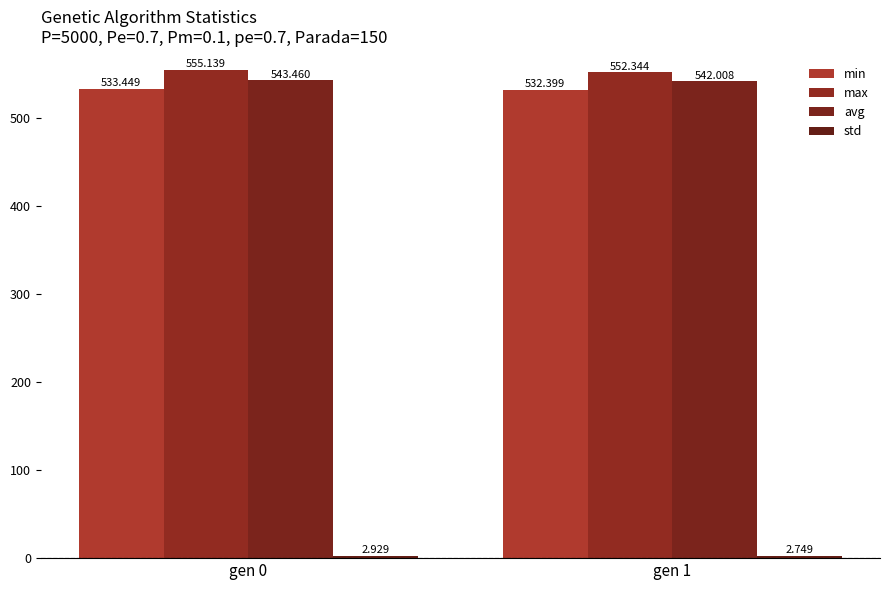

Which series changed the most between gen 0 and gen 1?

max